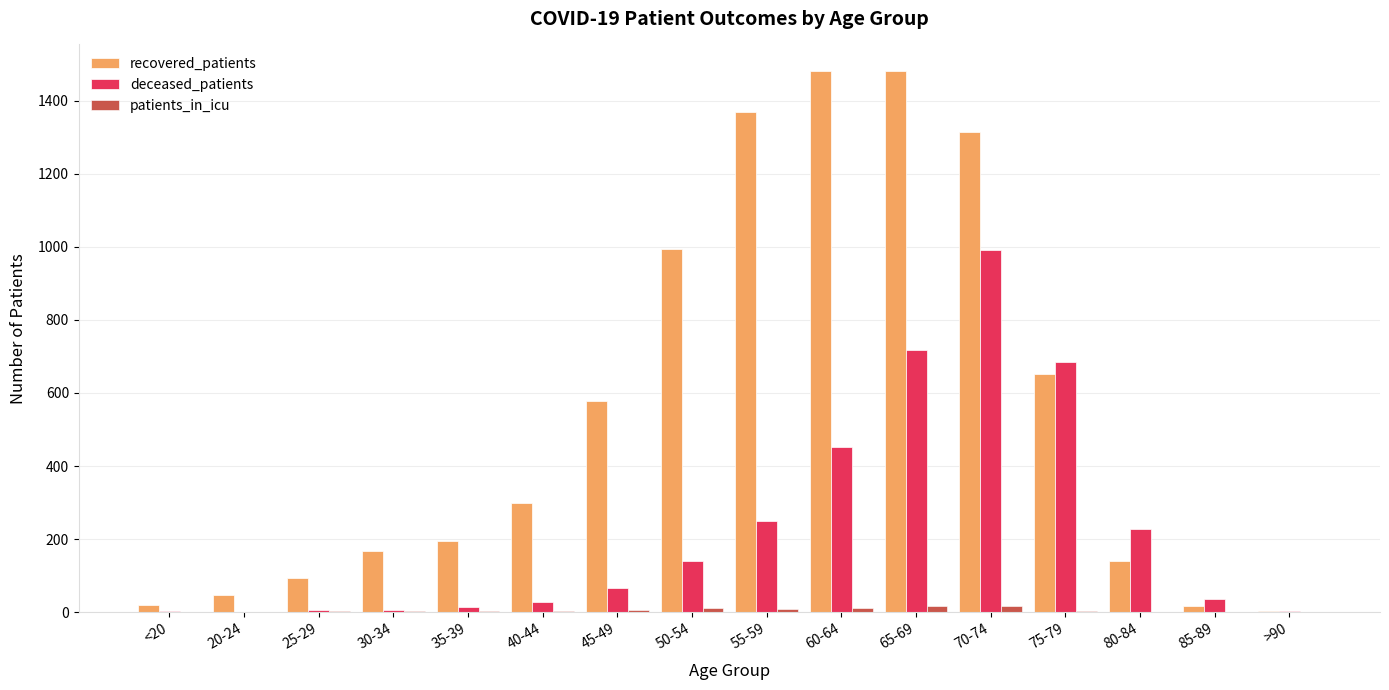

At which category is the sum across all series the highest?

70-74